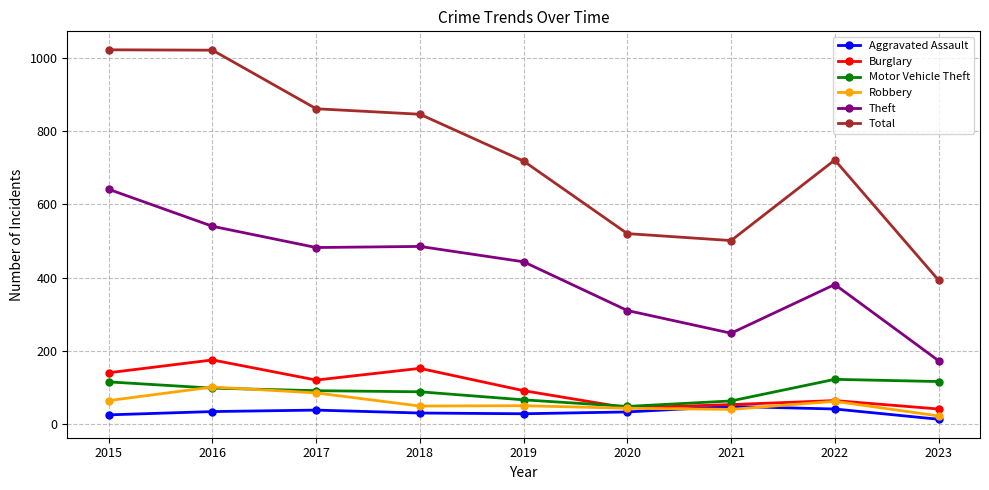

True or false: Motor Vehicle Theft and Total cross at least once.

False